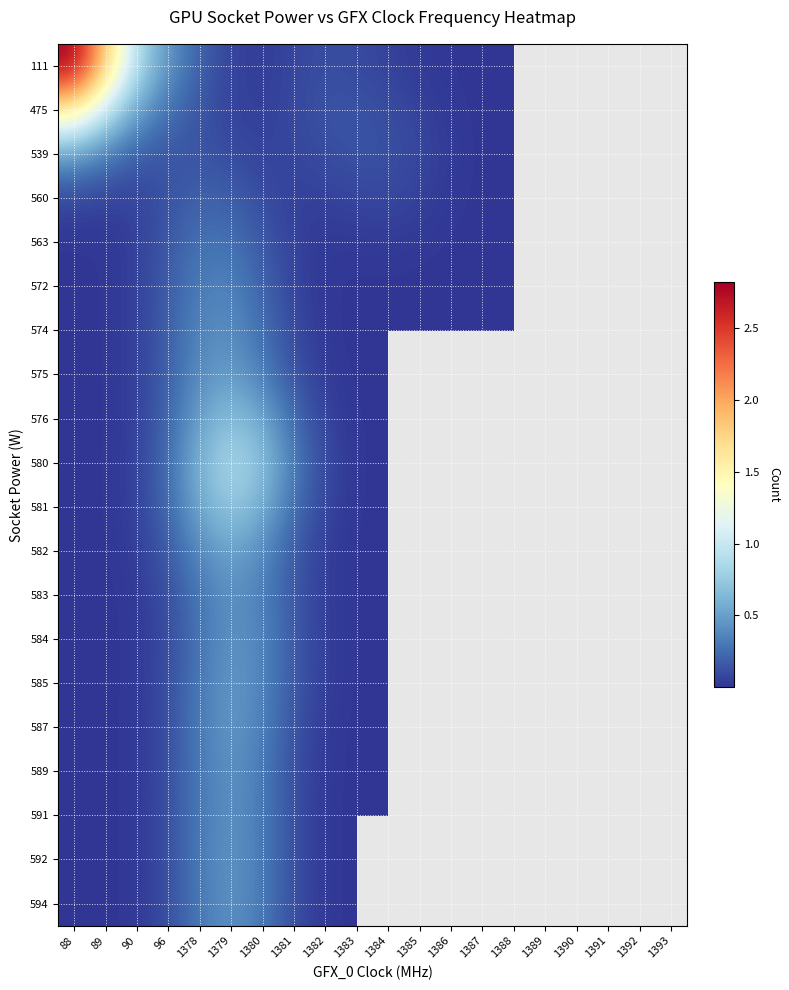

At which category does the chart reach its minimum across all series?

1389